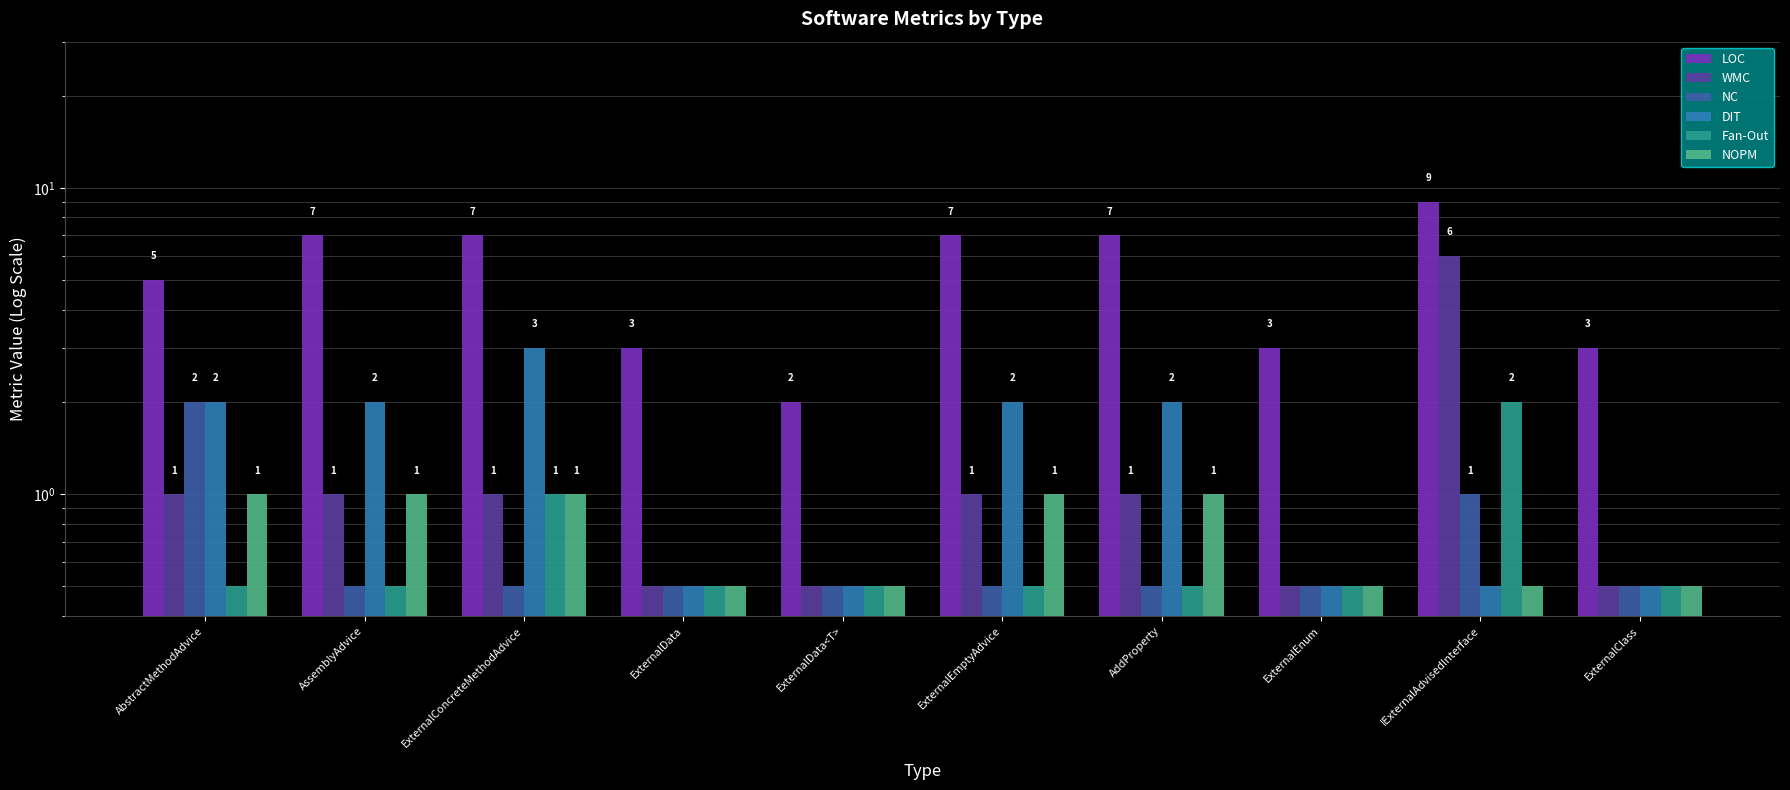

Reading left to right, extract all data points from this chart.

LOC: AbstractMethodAdvice=5.0	AssemblyAdvice=7.0	ExternalConcreteMethodAdvice=7.0	ExternalData=3.0	ExternalData<T>=2.0	ExternalEmptyAdvice=7.0	AddProperty=7.0	ExternalEnum=3.0	IExternalAdvisedInterface=9.0	ExternalClass=3.0
WMC: AbstractMethodAdvice=1.0	AssemblyAdvice=1.0	ExternalConcreteMethodAdvice=1.0	ExternalData=0.5	ExternalData<T>=0.5	ExternalEmptyAdvice=1.0	AddProperty=1.0	ExternalEnum=0.5	IExternalAdvisedInterface=6.0	ExternalClass=0.5
NC: AbstractMethodAdvice=2.0	AssemblyAdvice=0.5	ExternalConcreteMethodAdvice=0.5	ExternalData=0.5	ExternalData<T>=0.5	ExternalEmptyAdvice=0.5	AddProperty=0.5	ExternalEnum=0.5	IExternalAdvisedInterface=1.0	ExternalClass=0.5
DIT: AbstractMethodAdvice=2.0	AssemblyAdvice=2.0	ExternalConcreteMethodAdvice=3.0	ExternalData=0.5	ExternalData<T>=0.5	ExternalEmptyAdvice=2.0	AddProperty=2.0	ExternalEnum=0.5	IExternalAdvisedInterface=0.5	ExternalClass=0.5
Fan-Out: AbstractMethodAdvice=0.5	AssemblyAdvice=0.5	ExternalConcreteMethodAdvice=1.0	ExternalData=0.5	ExternalData<T>=0.5	ExternalEmptyAdvice=0.5	AddProperty=0.5	ExternalEnum=0.5	IExternalAdvisedInterface=2.0	ExternalClass=0.5
NOPM: AbstractMethodAdvice=1.0	AssemblyAdvice=1.0	ExternalConcreteMethodAdvice=1.0	ExternalData=0.5	ExternalData<T>=0.5	ExternalEmptyAdvice=1.0	AddProperty=1.0	ExternalEnum=0.5	IExternalAdvisedInterface=0.5	ExternalClass=0.5